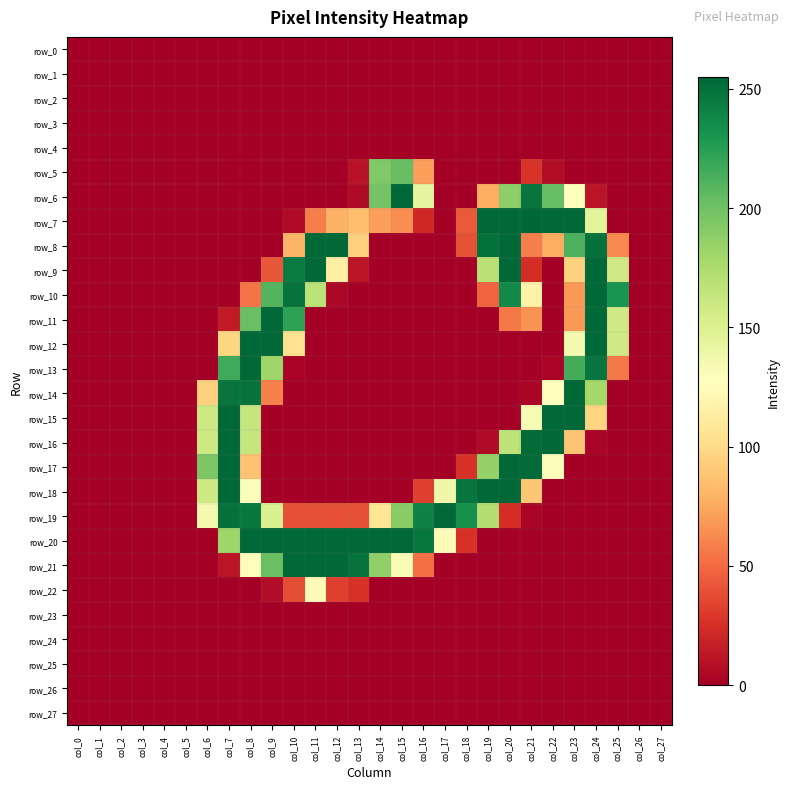

What is the difference between the highest and lowest values at col_19?

254